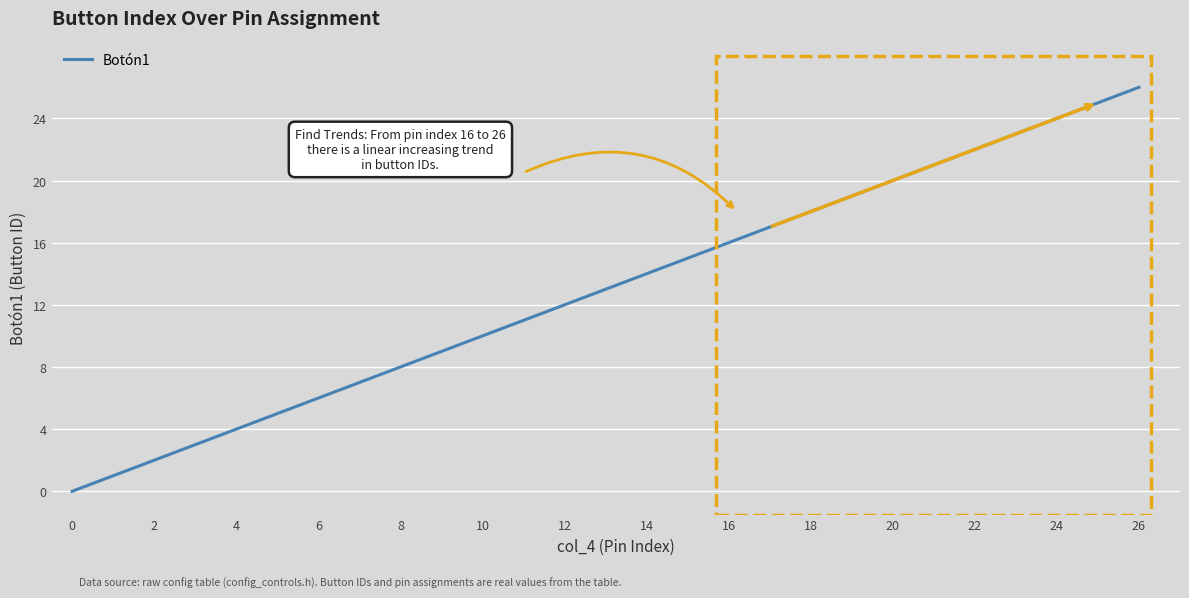

What is the maximum value shown in the chart?

26